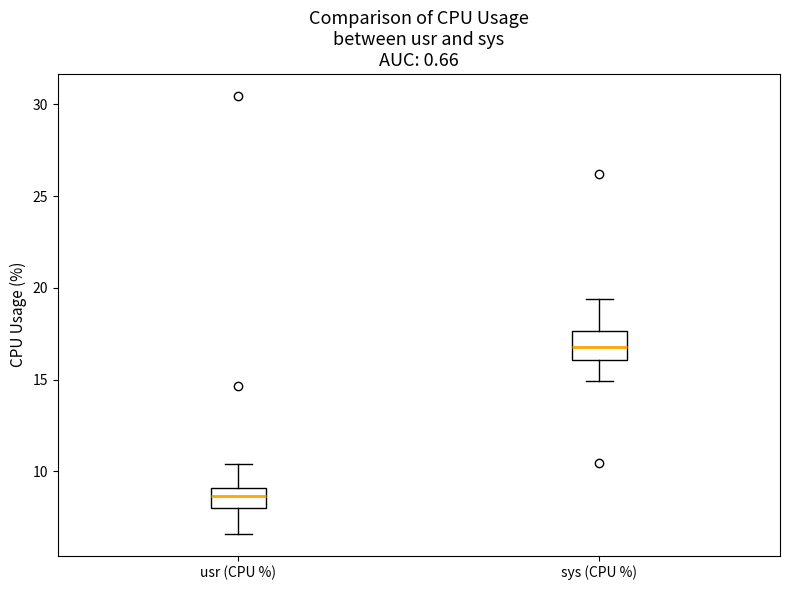

Reading left to right, read every box against the y-axis: the position of its median line, the range the box covers, and the ends of its whiskers. The values are not printed on the chart, so give them approximately, as read against the axis.

usr (CPU %): median 8.5, box 8.0 to 9.0, whiskers 6.5 to 10.5
sys (CPU %): median 17.0, box 16.0 to 17.5, whiskers 15.0 to 19.5